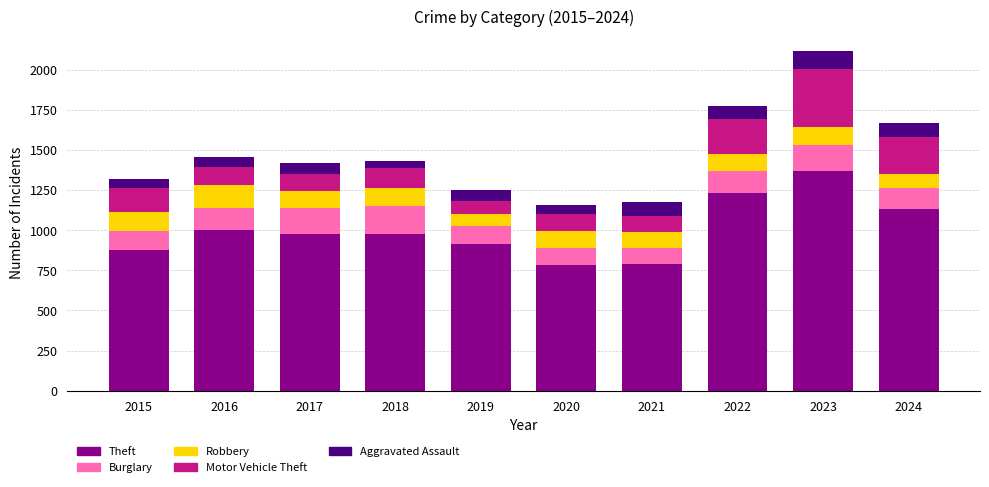

The Theft series shows 999 at 2016. True or false?

True